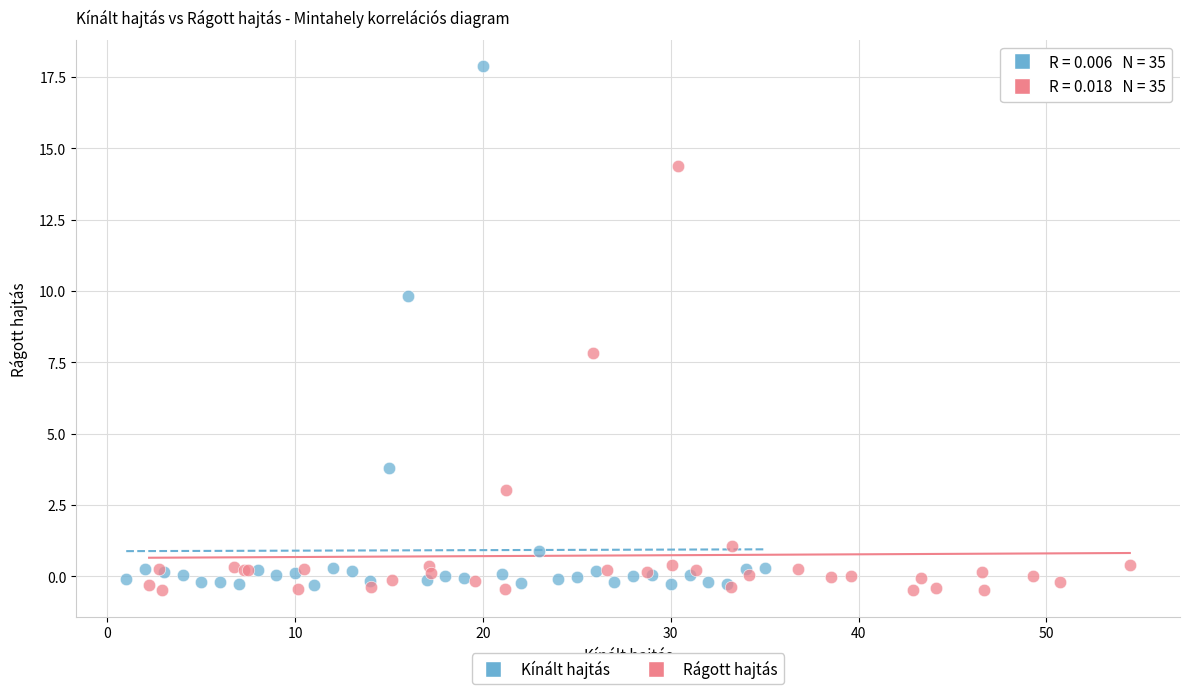

Which series reaches the maximum Y coordinate?

Kínált hajtás